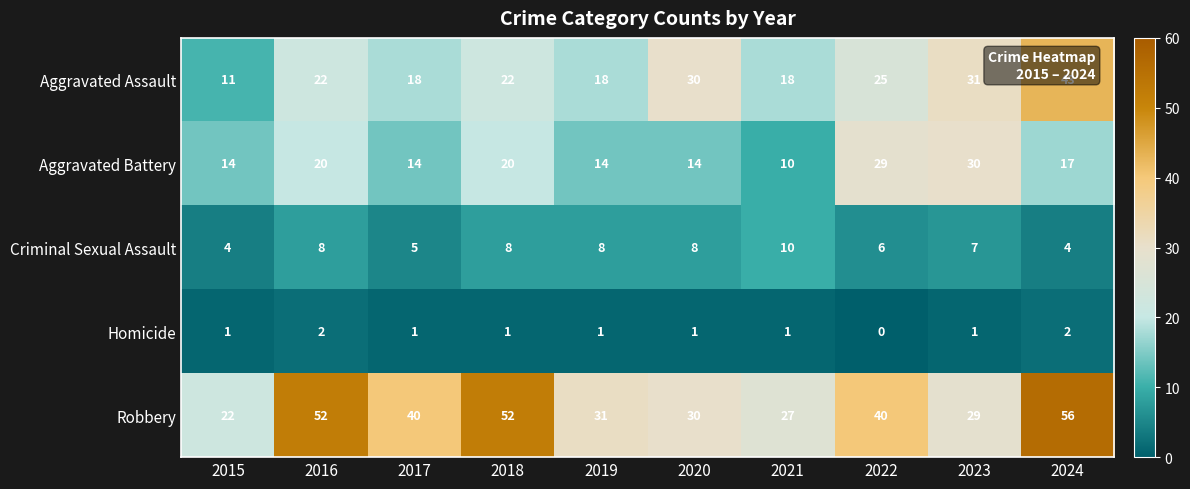

List the series in order of their overall mean, lowest first.

Homicide, Criminal Sexual Assault, Aggravated Battery, Aggravated Assault, Robbery